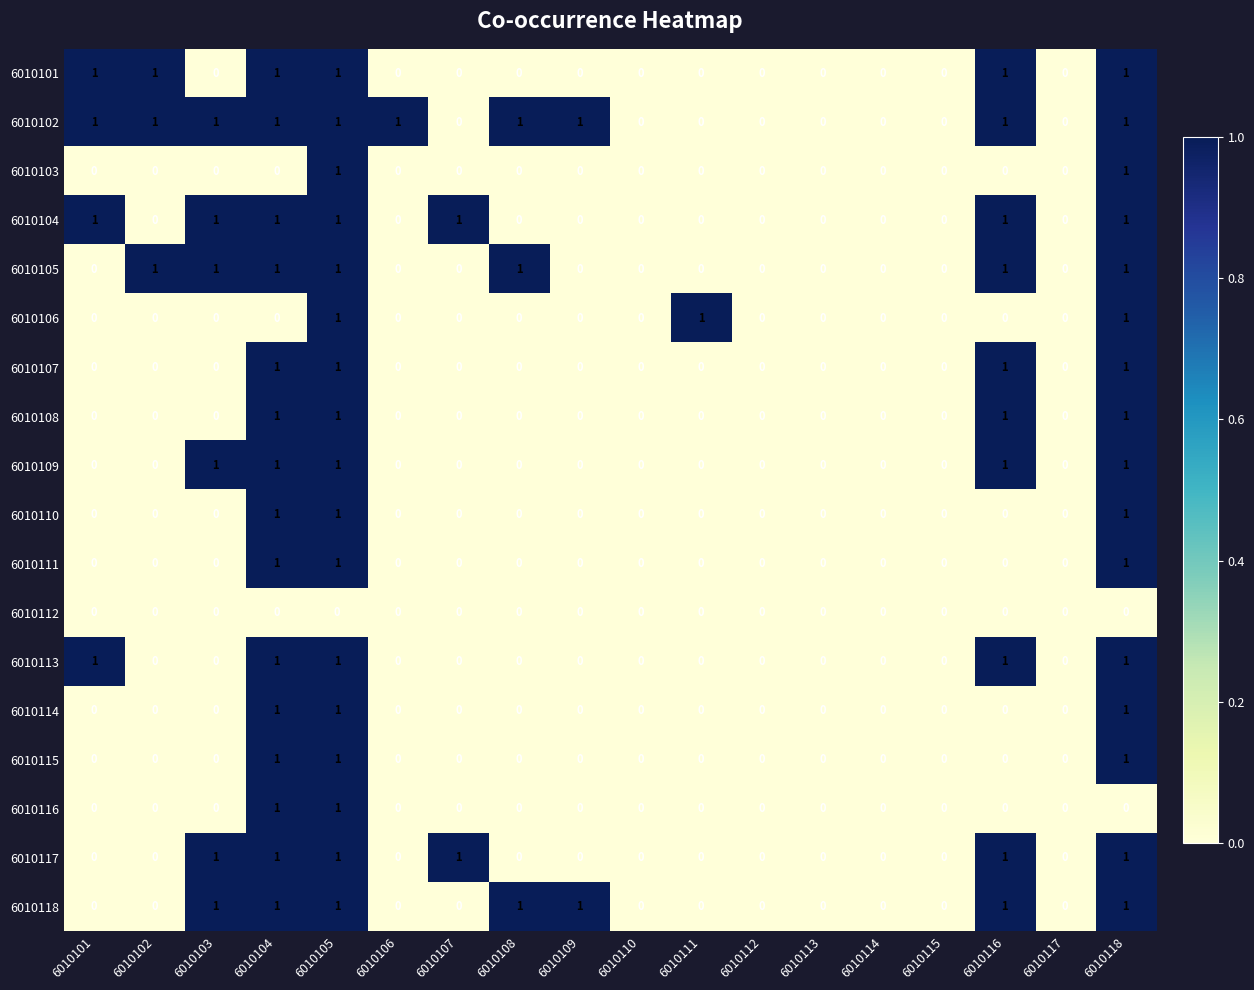

The 6010109 series shows 1 at 6010103. True or false?

True